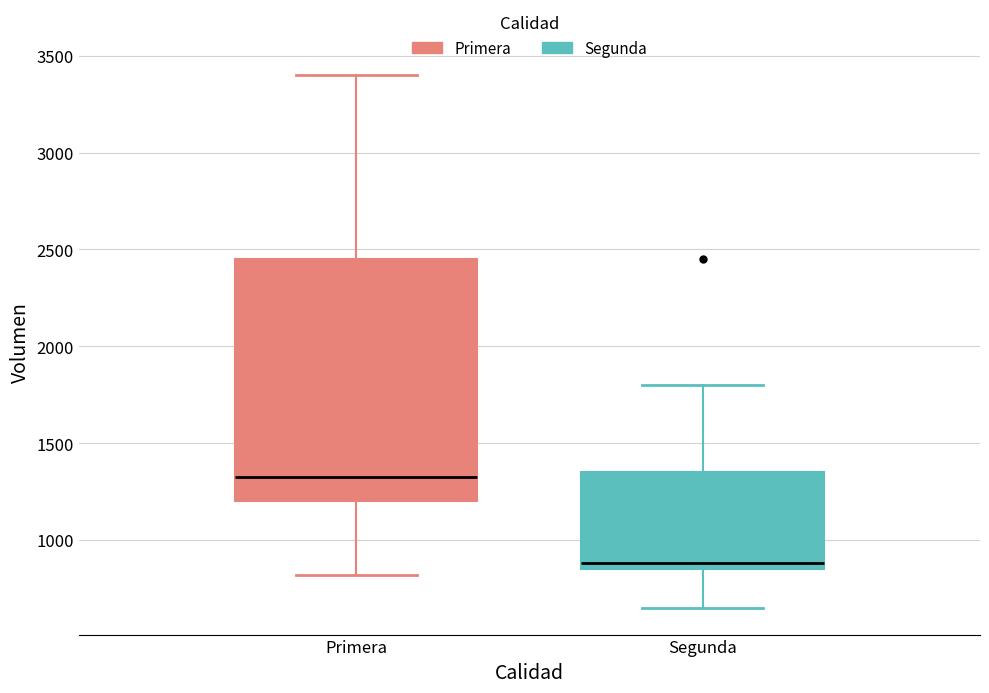

Which box's median line is the lowest?

Segunda